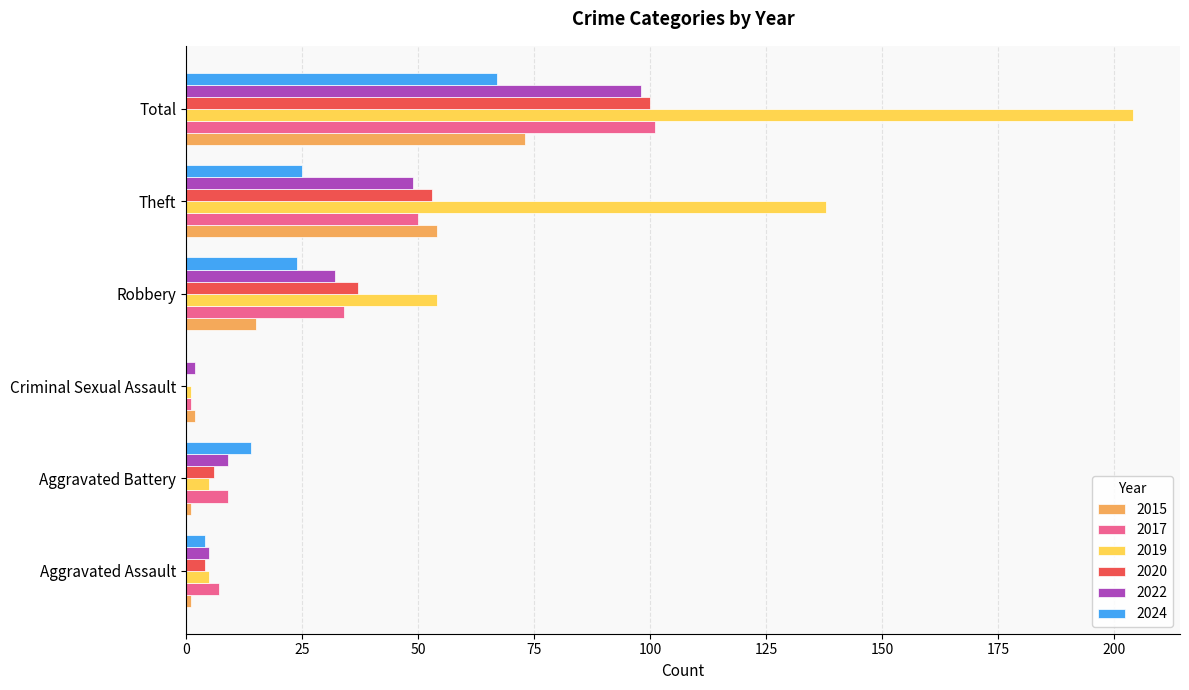

Which category has the highest value in the 2019 series?

Total